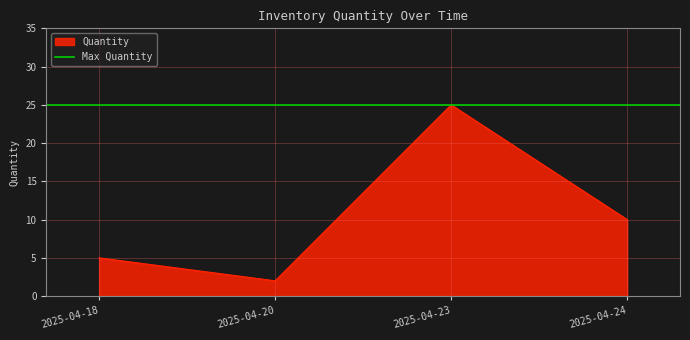

List the labels in order of value, smallest first.

2025-04-20, 2025-04-18, 2025-04-24, 2025-04-23